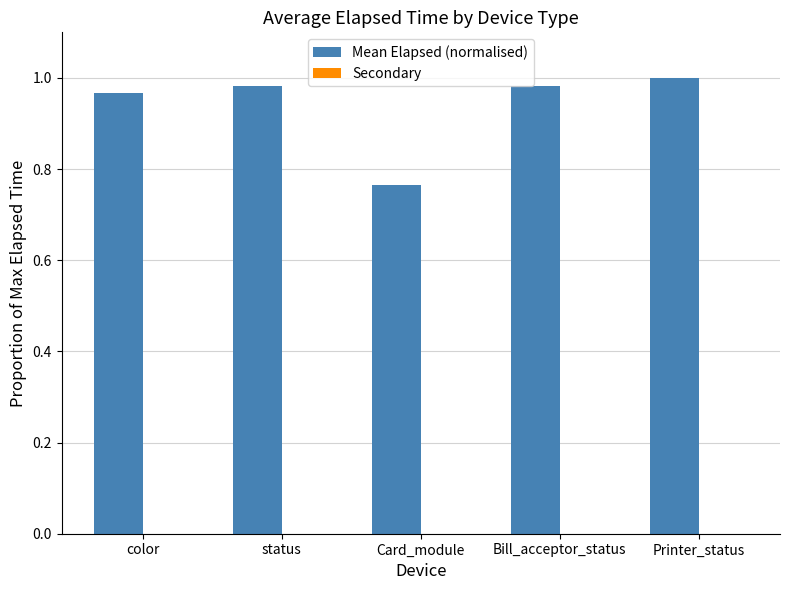

Is it true that the value at Printer_status is 0.5?

False